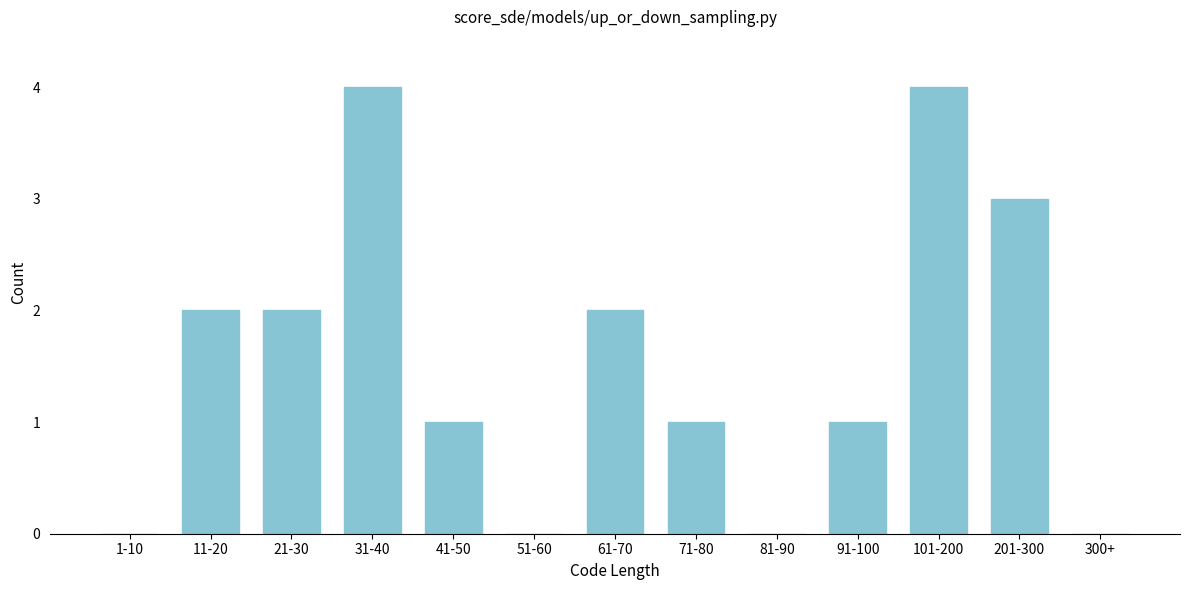

Reading left to right, extract all data points from this chart.

1-10=0	11-20=2	21-30=2	31-40=4	41-50=1	51-60=0	61-70=2	71-80=1	81-90=0	91-100=1	101-200=4	201-300=3	300+=0